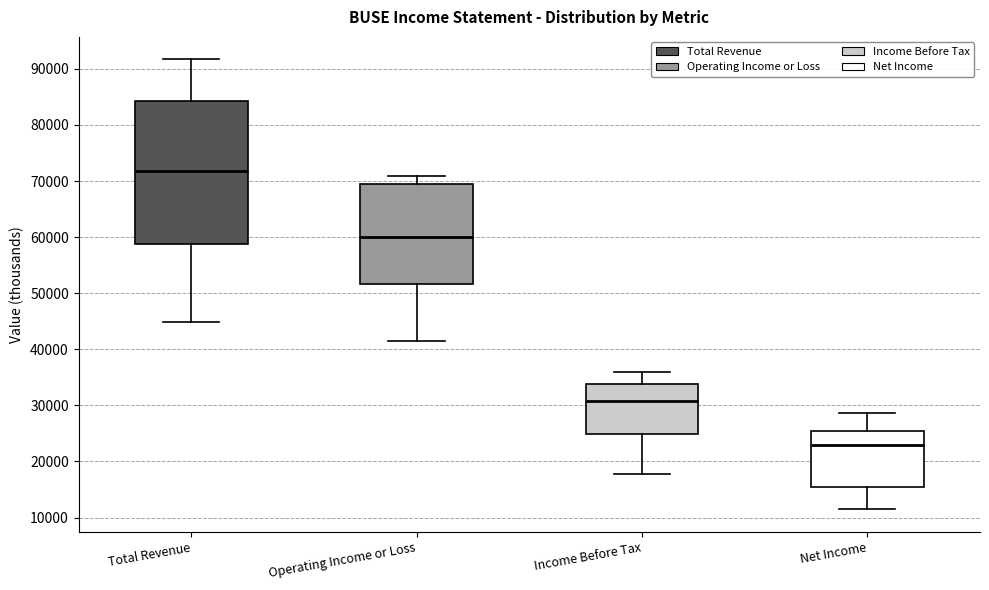

Where does the upper whisker of the box for Net Income end on the y-axis? The values are not printed on the chart, so give them approximately, as read against the axis.

29000